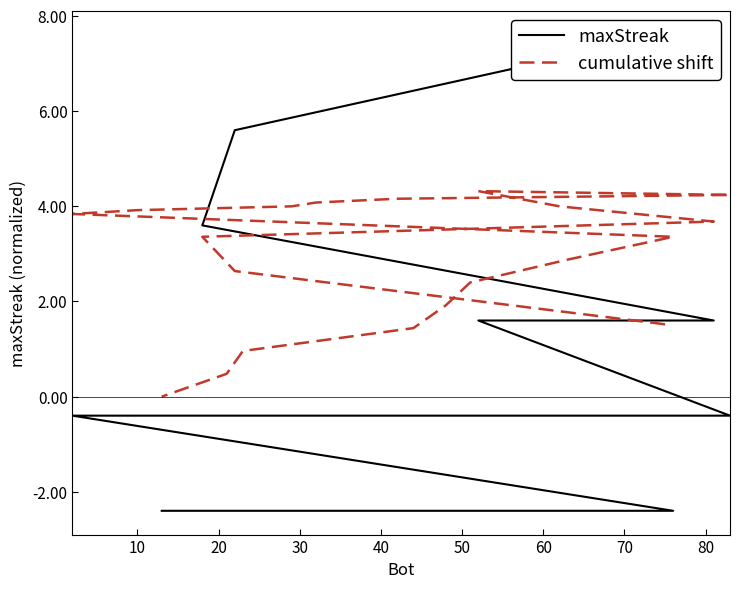

True or false: maxStreak has more than 0 interior local peaks.

False